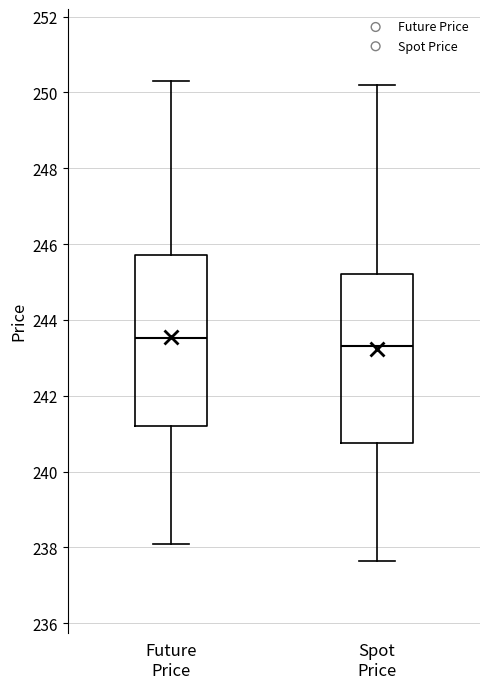

Reading left to right, transcribe this box plot: for each box, give where its median line is, the range the box spans, and where its two whiskers end, as read against the y-axis. The values are not printed on the chart, so give them approximately, as read against the axis.

Future Price: median 243.6, box 241.2 to 245.8, whiskers 238.2 to 250.4
Spot Price: median 243.4, box 240.8 to 245.2, whiskers 237.6 to 250.2